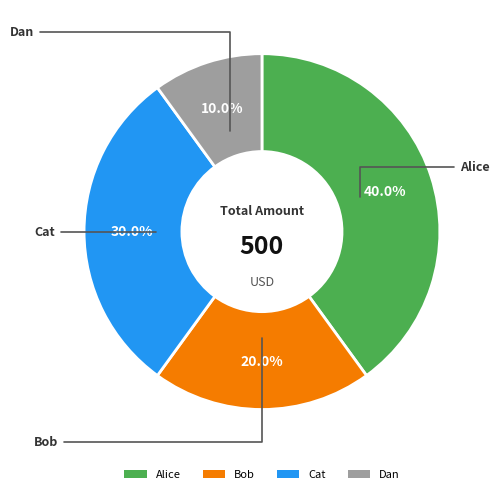

To the nearest percent, what is the difference between the Dan and Bob slice percentages?

10%